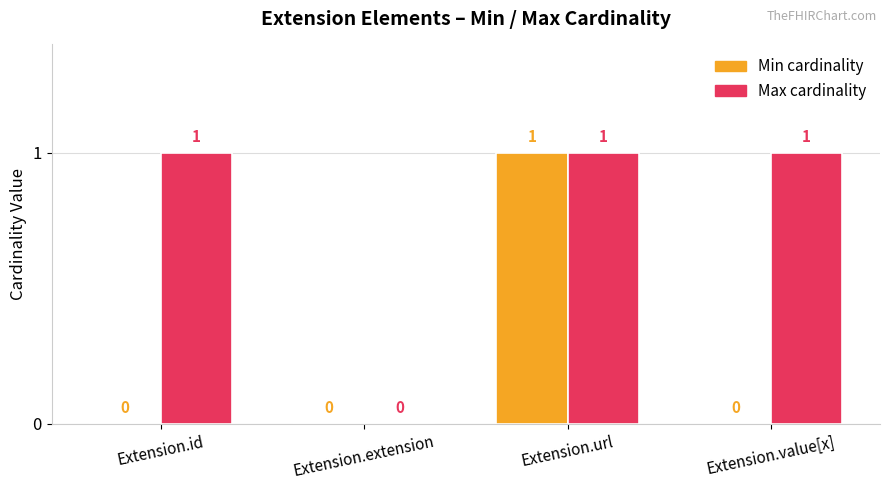

Which category has the highest value in the Min cardinality series?

Extension.url